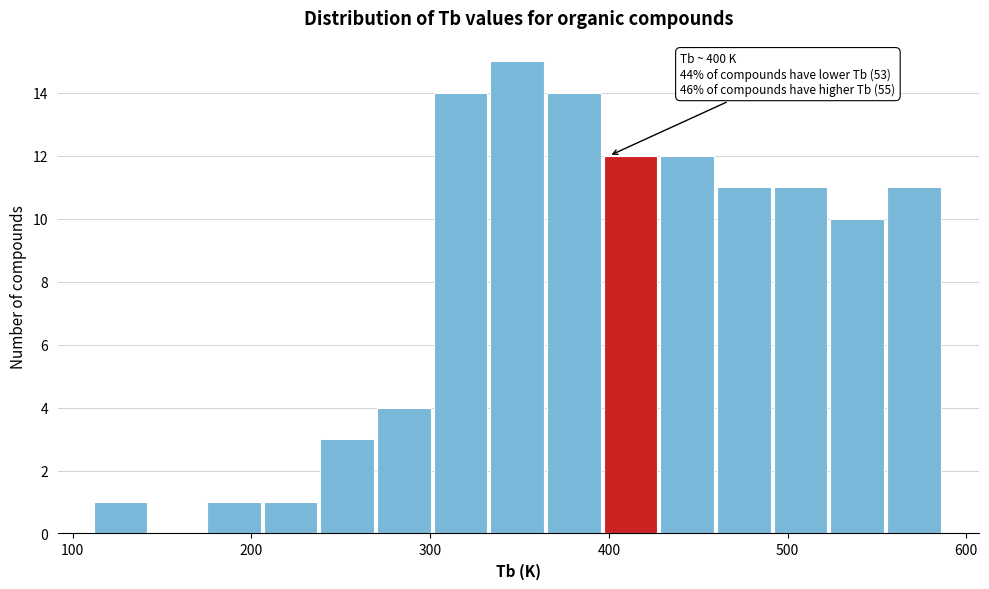

Read against the x-axis, roughly where is the centre of the tallest bar?

350